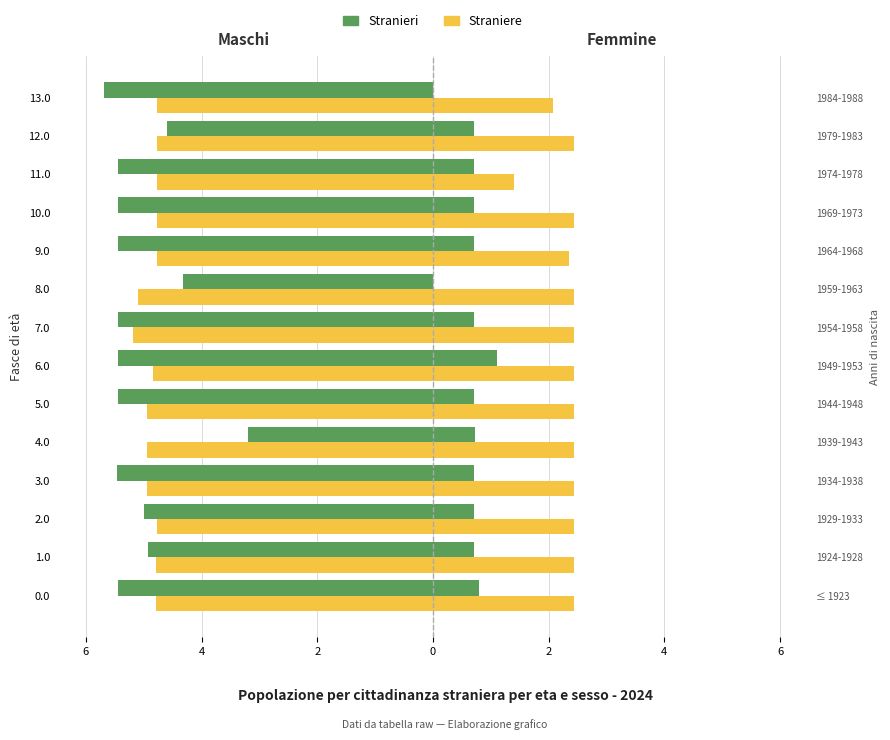

What is the label of the 14th bar from the right?

8